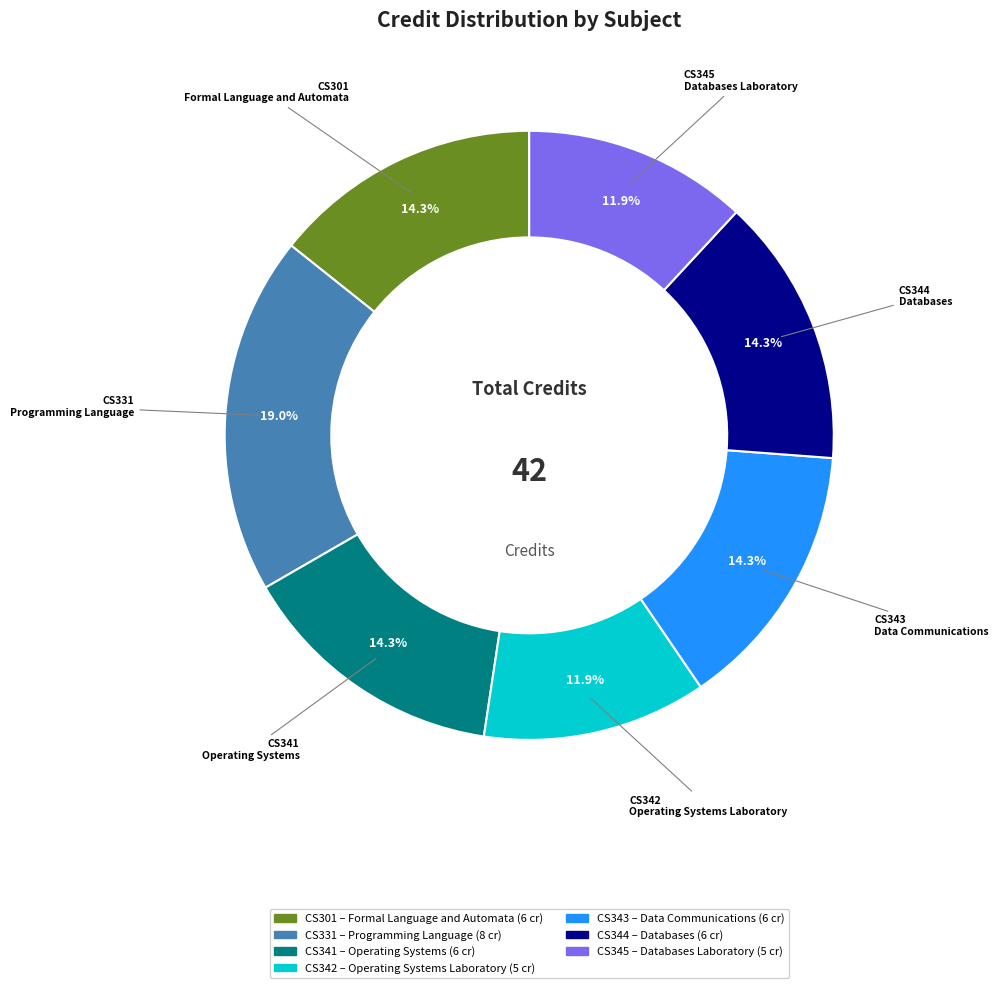

Does any single category account for the majority?

No